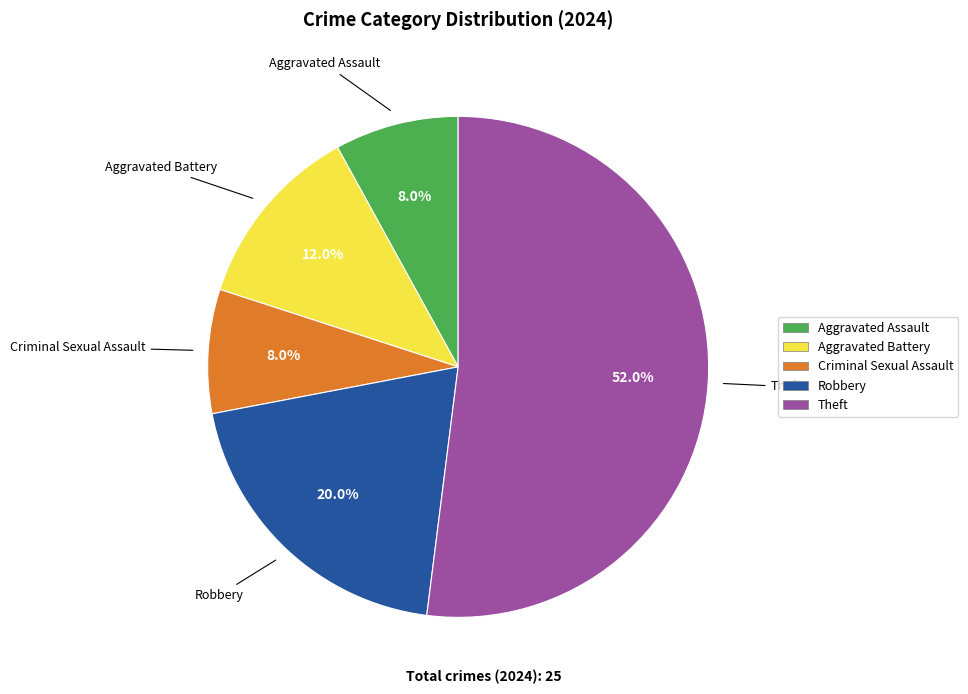

Is there a majority slice in this chart?

Yes